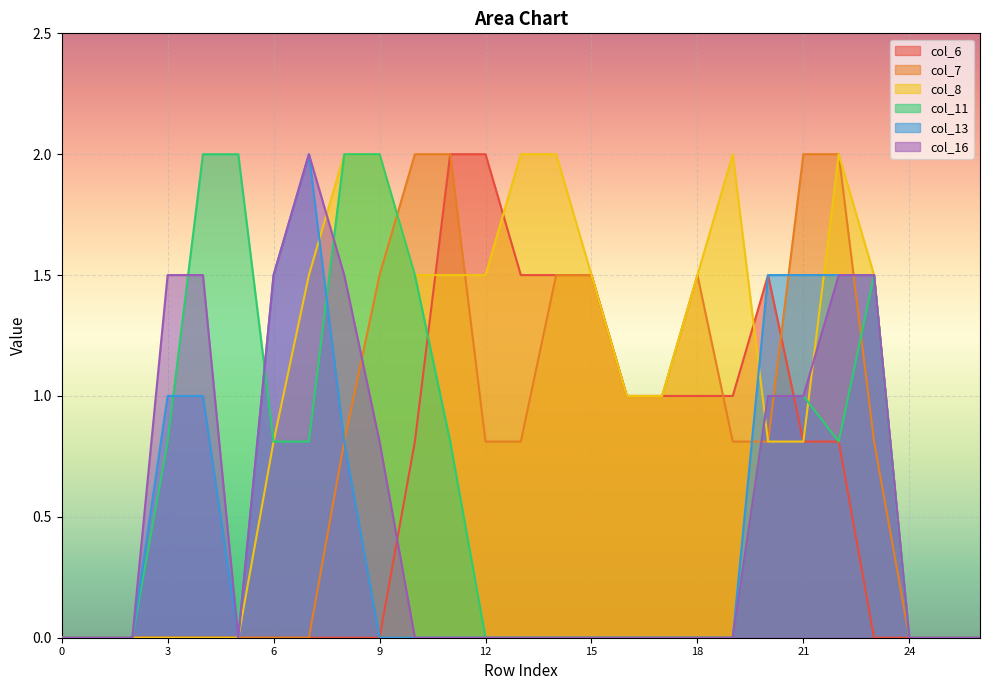

Rank the categories by col_11 value from lowest to highest.

0, 1, 2, 12, 13, 14, 15, 16, 17, 18, 19, 24, 25, 26, 3, 6, 7, 11, 22, 20, 21, 10, 23, 4, 5, 8, 9